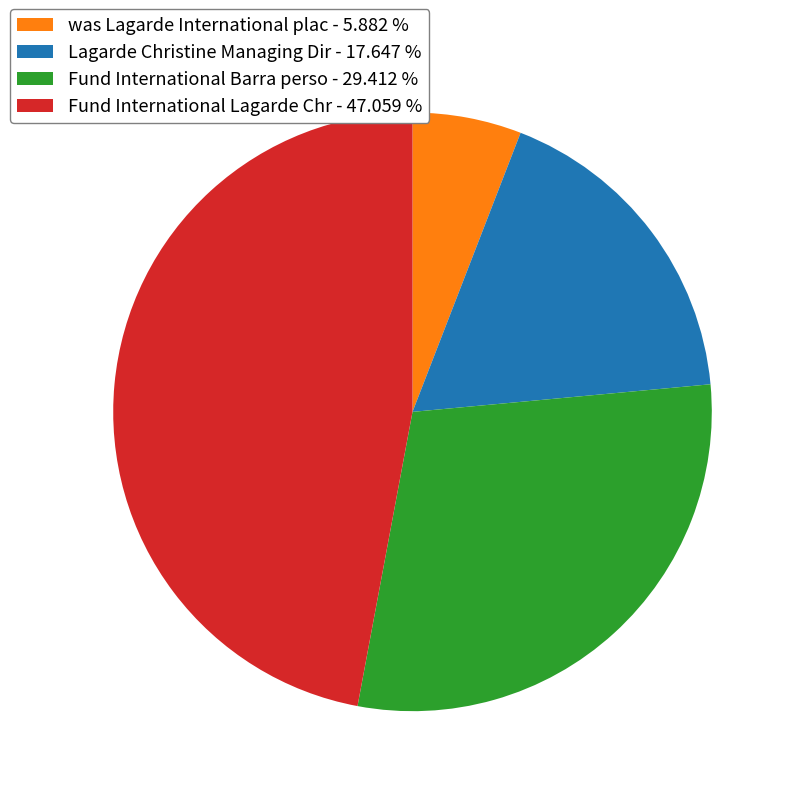

Count the number of slices in the pie.

4